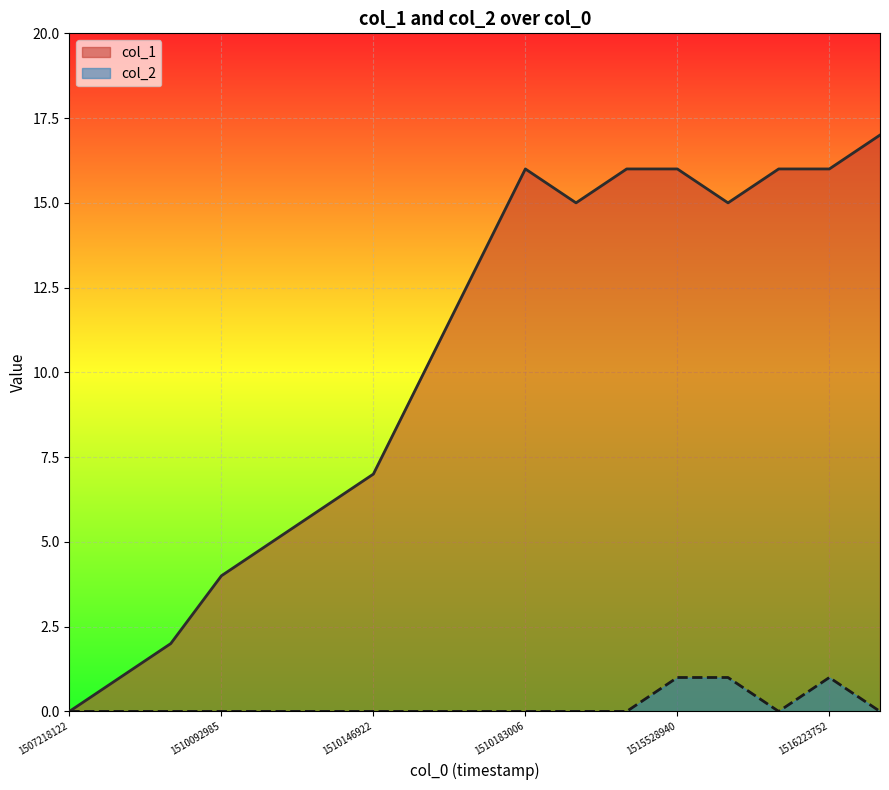

The value of col_2 at 1510175808 is -1. True or false?

False